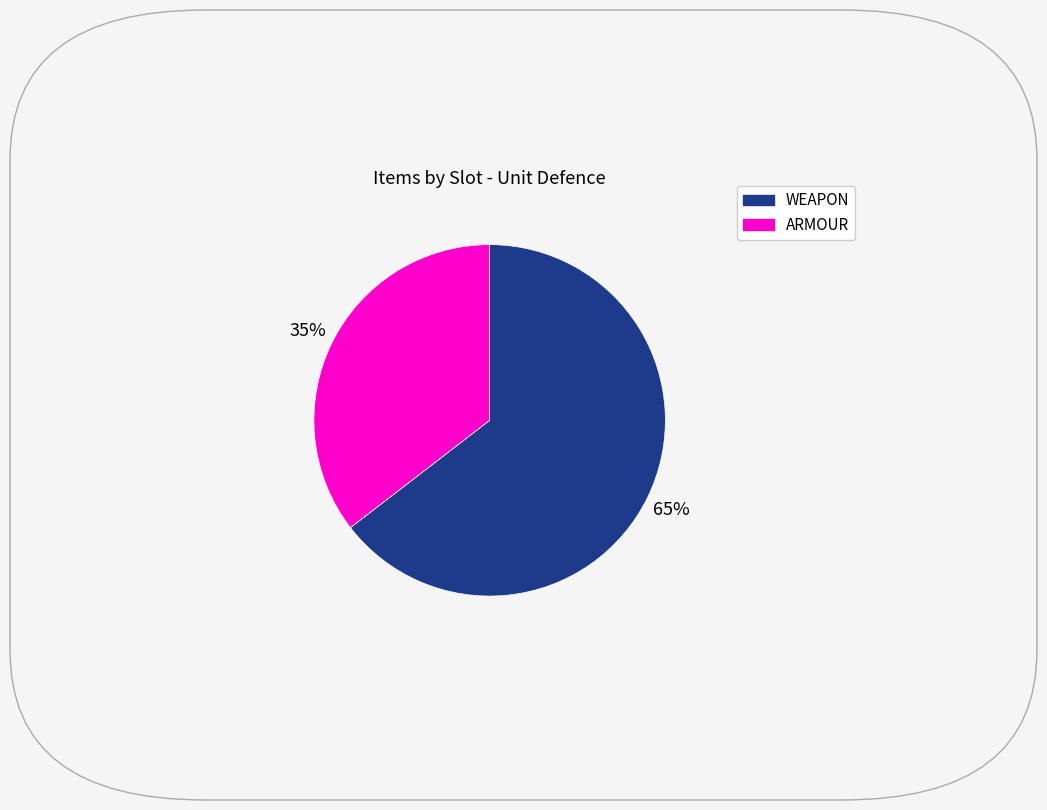

Does any single category account for the majority?

Yes